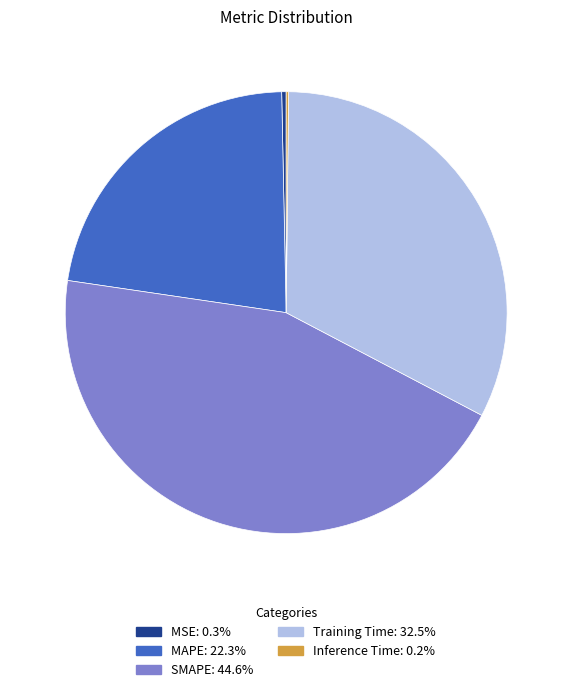

Is there any slice that represents more than half of the pie?

No